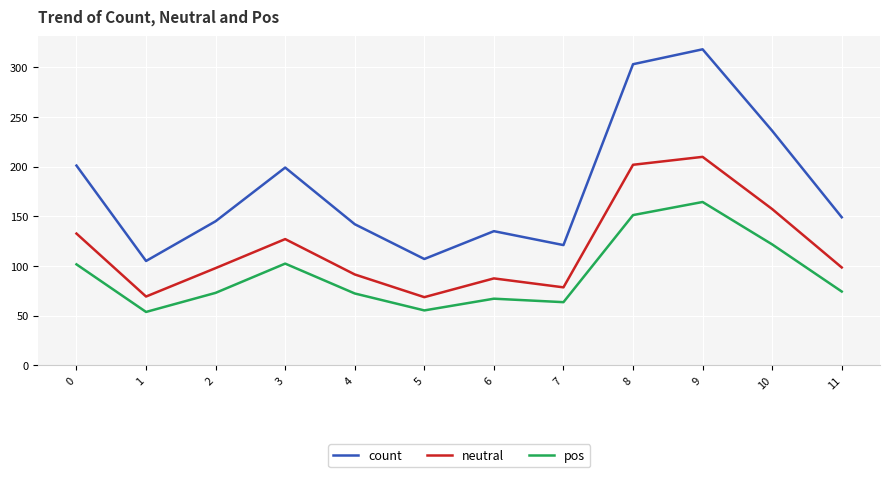

List the series in order of their peak value, highest first.

count, neutral, pos